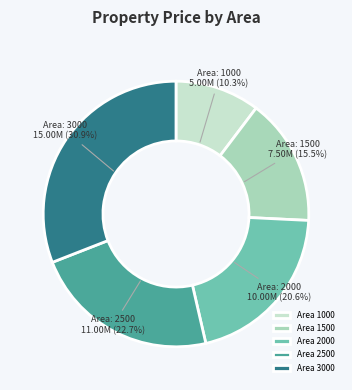

Is there any slice that represents more than half of the pie?

No